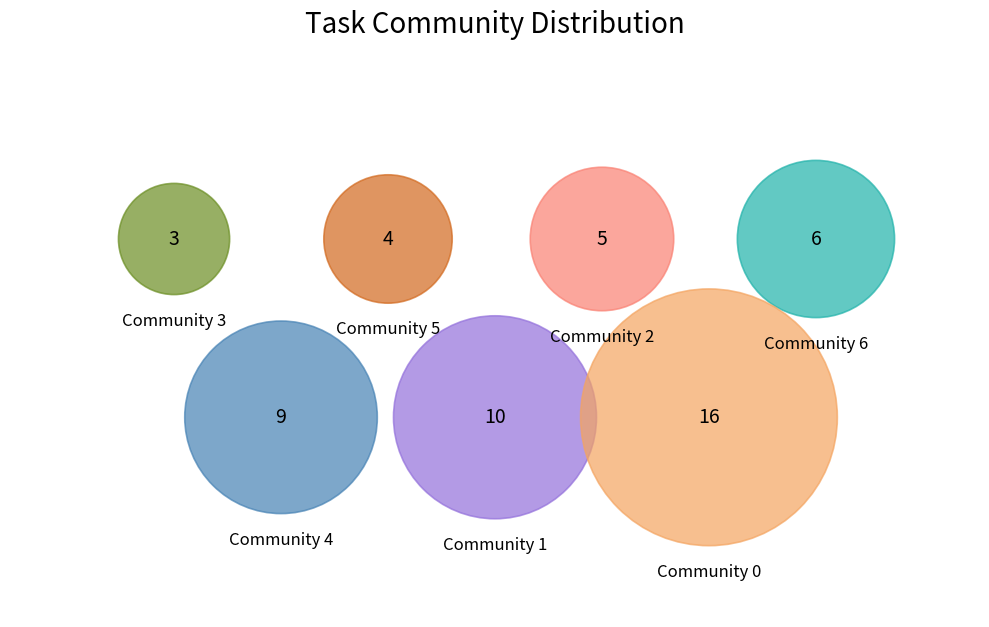

Does Community 0 account for over 50% of the chart?

No